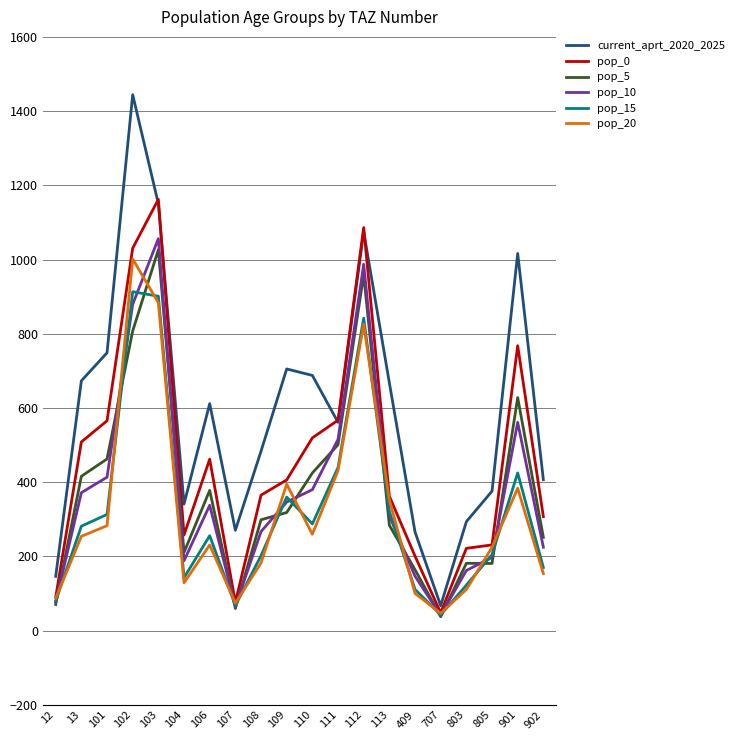

What value does the pop_5 series have at 102?

807.6